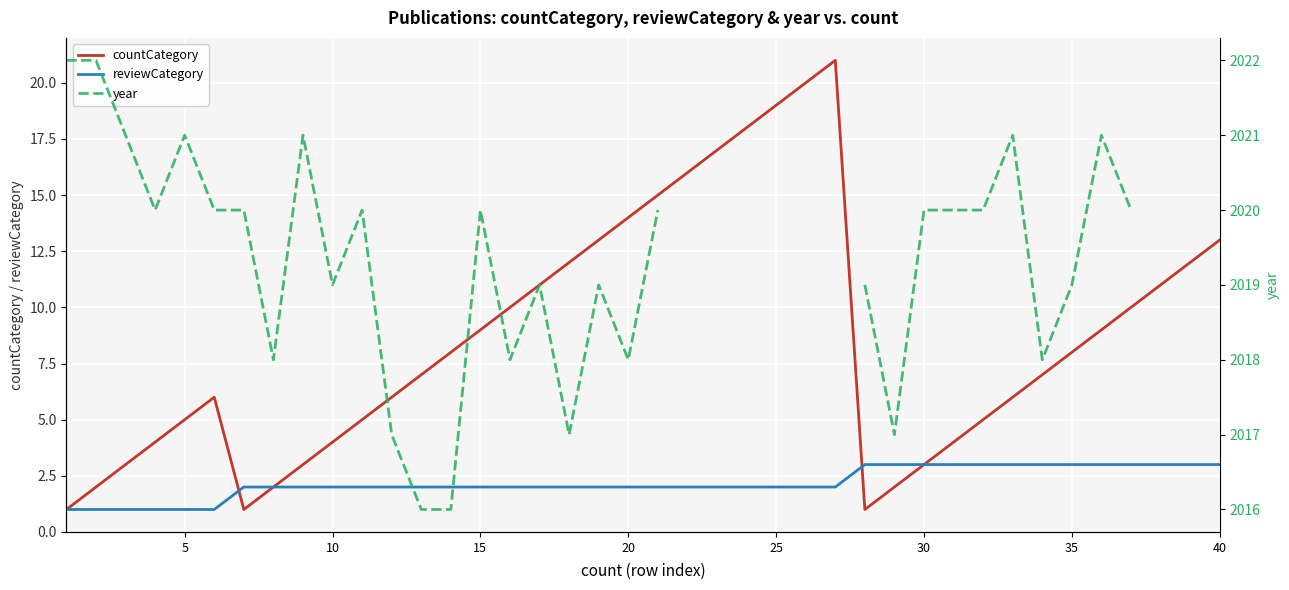

What are all the series names shown in the legend?

countCategory, reviewCategory, year